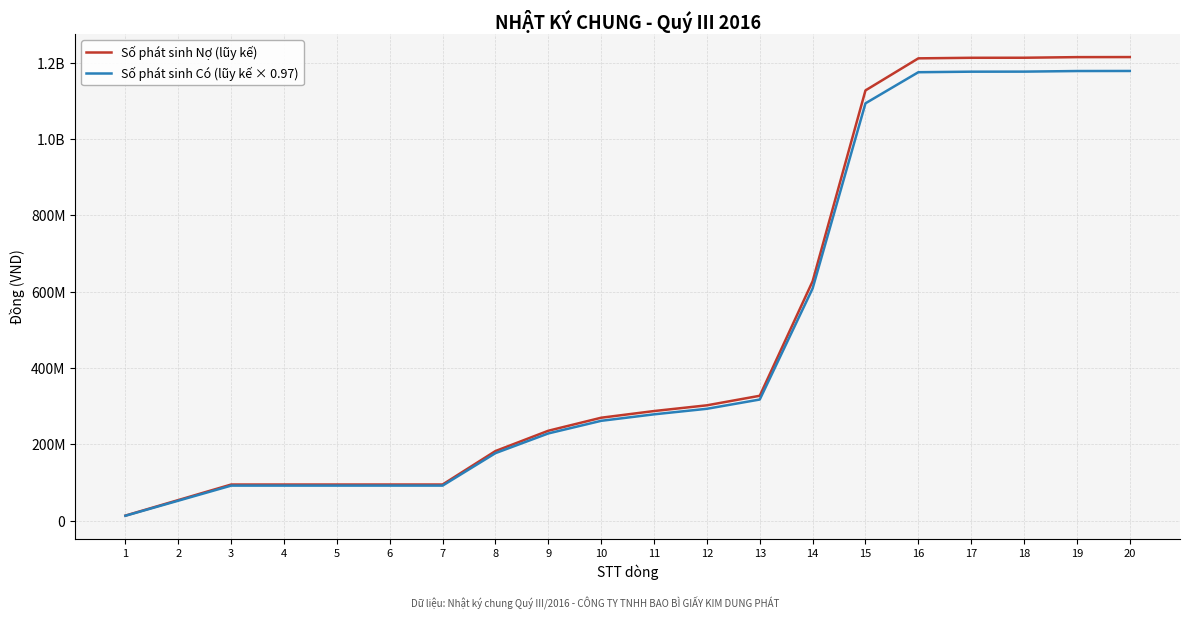

What is the difference between the maximum and second lowest values in the Số phát sinh Nợ (lũy kế) series?

1160576694.0